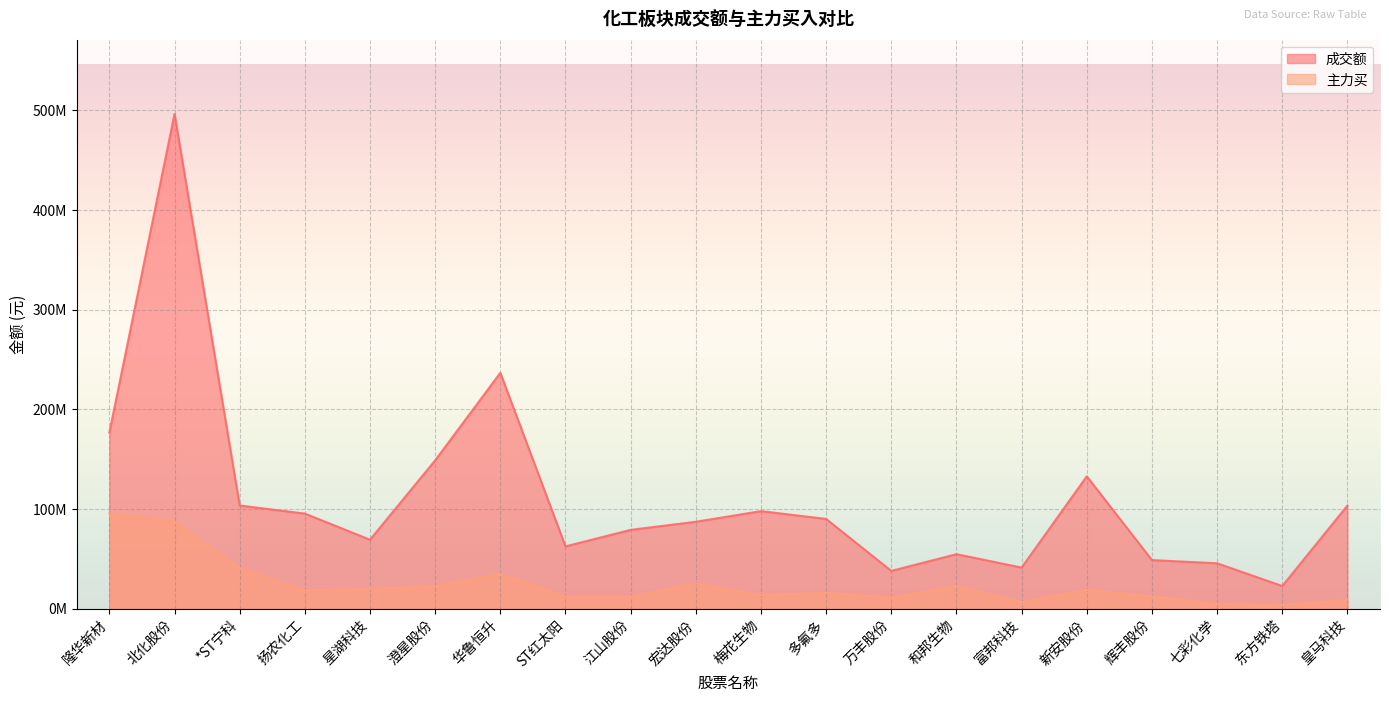

Which series has the largest total across all categories?

成交额